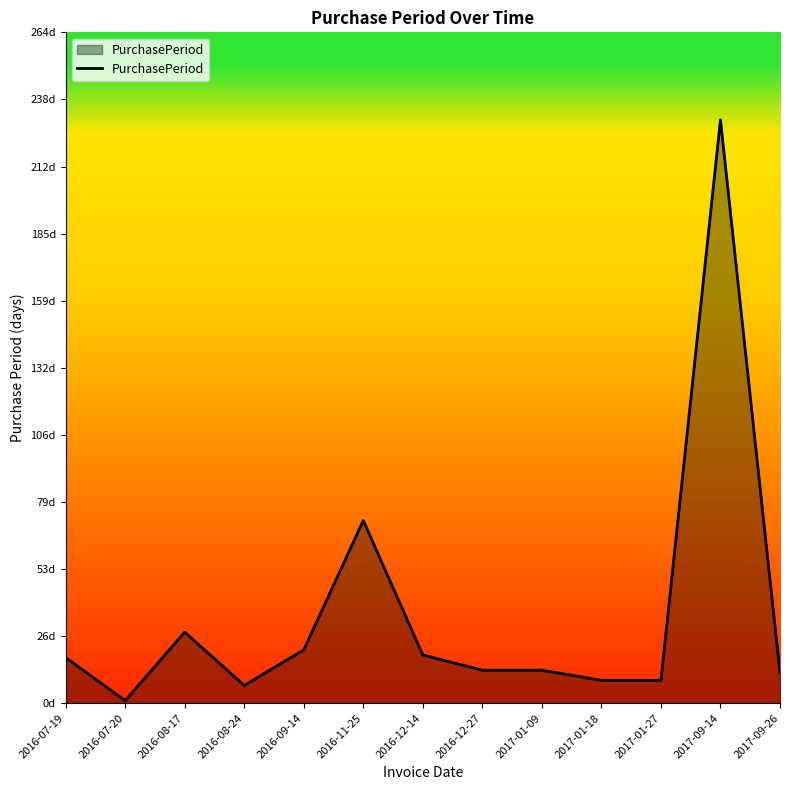

Which label corresponds to the largest value in the chart?

2017-09-14